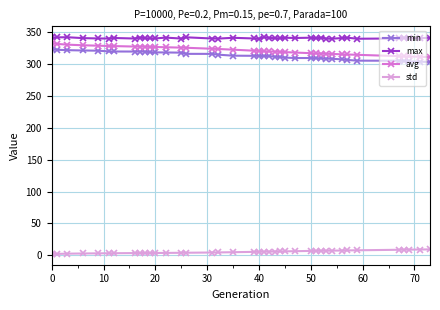

What are all the series names shown in the legend?

min, max, avg, std